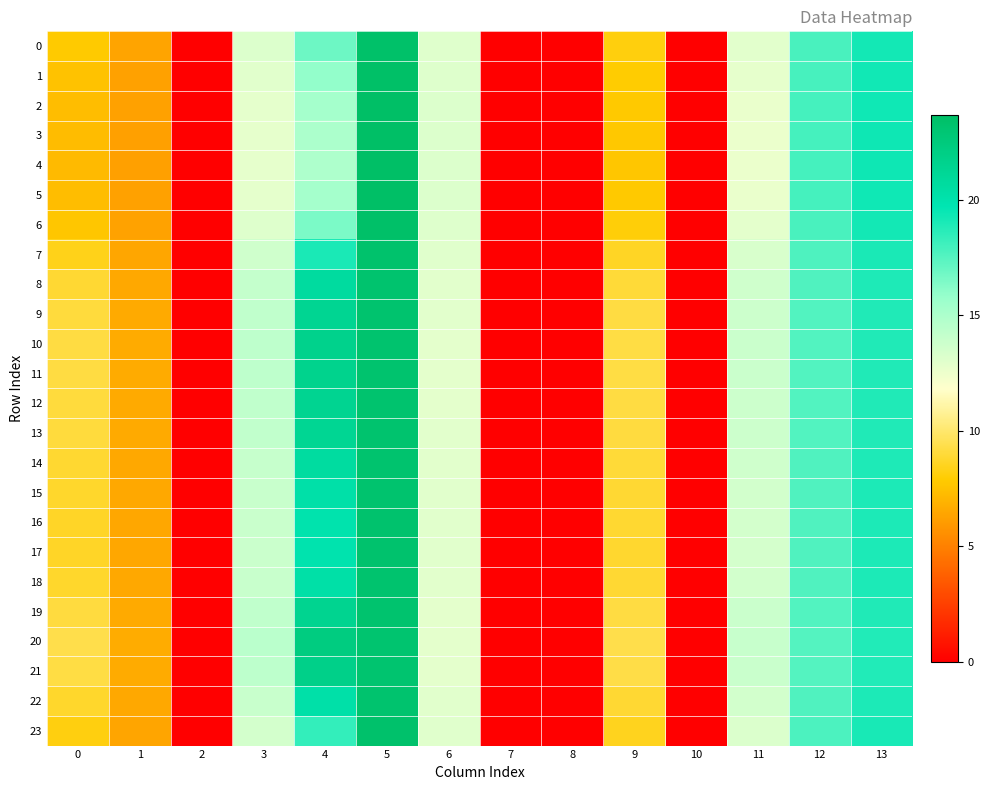

Reading right to left, extract all data points from this chart.

0: 13=19.2	12=17.8	11=12.9	10=0.0	9=8.2	8=0.0	7=0.0	6=13.1	5=23.5	4=16.9	3=13.2	2=0.0	1=6.3	0=7.8
1: 13=19.3	12=17.8	11=12.8	10=0.0	9=7.9	8=0.0	7=0.0	6=13.1	5=23.6	4=15.9	3=13.0	2=0.0	1=6.3	0=7.5
2: 13=19.3	12=17.9	11=12.7	10=0.0	9=7.8	8=0.0	7=0.0	6=13.2	5=23.6	4=15.3	3=12.8	2=0.0	1=6.2	0=7.3
3: 13=19.3	12=17.9	11=12.6	10=0.0	9=7.7	8=0.0	7=0.0	6=13.2	5=23.7	4=15.0	3=12.8	2=0.0	1=6.2	0=7.3
4: 13=19.3	12=17.9	11=12.6	10=0.0	9=7.7	8=0.0	7=0.0	6=13.2	5=23.7	4=15.0	3=12.8	2=0.0	1=6.2	0=7.2
5: 13=19.3	12=17.9	11=12.7	10=0.0	9=7.8	8=0.0	7=0.0	6=13.2	5=23.6	4=15.3	3=12.8	2=0.0	1=6.2	0=7.3
6: 13=19.2	12=17.8	11=12.9	10=0.0	9=8.1	8=0.0	7=0.0	6=13.1	5=23.5	4=16.5	3=13.1	2=0.0	1=6.3	0=7.7
7: 13=19.0	12=17.7	11=13.3	10=0.0	9=8.6	8=0.0	7=0.0	6=13.0	5=23.3	4=19.0	3=13.6	2=0.0	1=6.5	0=8.4
8: 13=18.9	12=17.6	11=13.6	10=0.0	9=9.0	8=0.0	7=0.0	6=12.9	5=23.2	4=20.7	3=14.1	2=0.0	1=6.6	0=8.9
9: 13=18.9	12=17.6	11=13.8	10=0.0	9=9.2	8=0.0	7=0.0	6=12.9	5=23.2	4=21.4	3=14.2	2=0.0	1=6.6	0=9.1
10: 13=18.9	12=17.6	11=13.9	10=0.0	9=9.2	8=0.0	7=0.0	6=12.9	5=23.2	4=21.7	3=14.3	2=0.0	1=6.6	0=9.2
11: 13=18.9	12=17.6	11=13.8	10=0.0	9=9.2	8=0.0	7=0.0	6=12.9	5=23.2	4=21.6	3=14.3	2=0.0	1=6.6	0=9.2
12: 13=18.9	12=17.6	11=13.8	10=0.0	9=9.2	8=0.0	7=0.0	6=12.9	5=23.2	4=21.4	3=14.2	2=0.0	1=6.6	0=9.1
13: 13=18.9	12=17.6	11=13.8	10=0.0	9=9.1	8=0.0	7=0.0	6=12.9	5=23.2	4=21.3	3=14.2	2=0.0	1=6.6	0=9.1
14: 13=18.9	12=17.6	11=13.6	10=0.0	9=9.0	8=0.0	7=0.0	6=12.9	5=23.2	4=20.6	3=14.0	2=0.0	1=6.6	0=8.9
15: 13=18.9	12=17.6	11=13.6	10=0.0	9=8.9	8=0.0	7=0.0	6=12.9	5=23.2	4=20.2	3=13.9	2=0.0	1=6.5	0=8.7
16: 13=19.0	12=17.6	11=13.5	10=0.0	9=8.8	8=0.0	7=0.0	6=12.9	5=23.2	4=20.0	3=13.9	2=0.0	1=6.5	0=8.7
17: 13=19.0	12=17.6	11=13.5	10=0.0	9=8.8	8=0.0	7=0.0	6=13.0	5=23.2	4=19.9	3=13.9	2=0.0	1=6.5	0=8.7
18: 13=18.9	12=17.6	11=13.6	10=0.0	9=8.9	8=0.0	7=0.0	6=12.9	5=23.2	4=20.2	3=13.9	2=0.0	1=6.5	0=8.8
19: 13=18.9	12=17.6	11=13.8	10=0.0	9=9.2	8=0.0	7=0.0	6=12.9	5=23.2	4=21.5	3=14.3	2=0.0	1=6.6	0=9.1
20: 13=18.8	12=17.5	11=14.0	10=0.0	9=9.4	8=0.0	7=0.0	6=12.9	5=23.1	4=22.2	3=14.5	2=0.0	1=6.7	0=9.3
21: 13=18.8	12=17.6	11=13.9	10=0.0	9=9.3	8=0.0	7=0.0	6=12.9	5=23.1	4=21.8	3=14.4	2=0.0	1=6.6	0=9.2
22: 13=18.9	12=17.6	11=13.6	10=0.0	9=8.9	8=0.0	7=0.0	6=12.9	5=23.2	4=20.2	3=13.9	2=0.0	1=6.5	0=8.8
23: 13=19.1	12=17.7	11=13.2	10=0.0	9=8.5	8=0.0	7=0.0	6=13.0	5=23.3	4=18.3	3=13.5	2=0.0	1=6.4	0=8.2